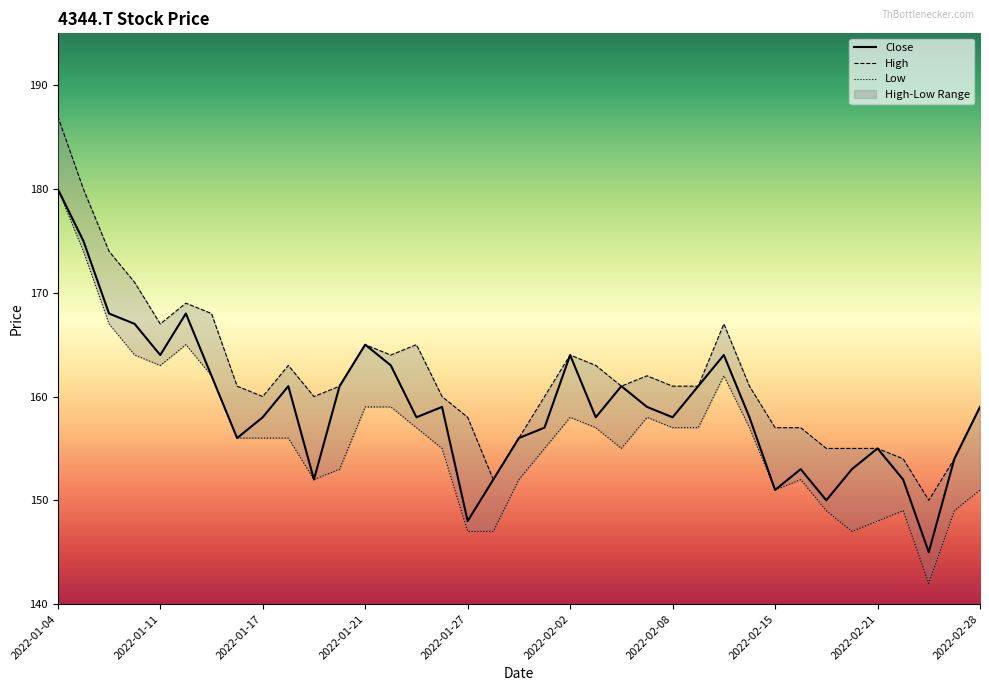

True or false: Close has a value of 223 at 2022-02-15.

False